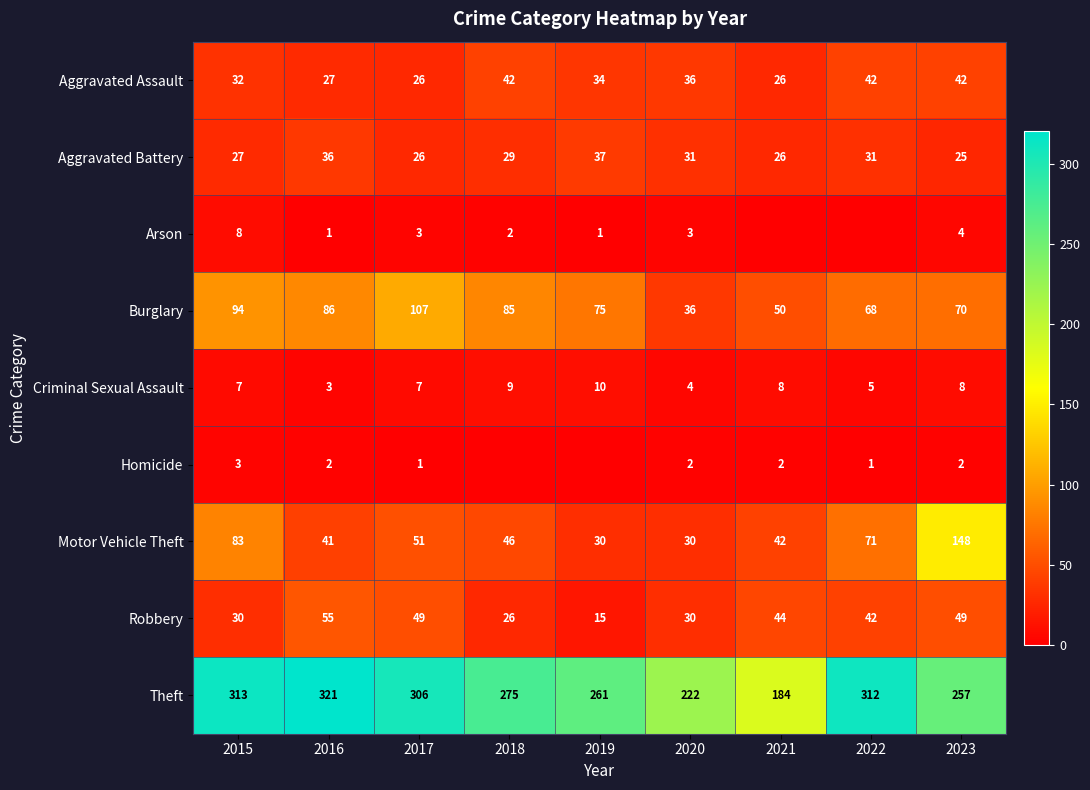

The value of Burglary at 2022 is 68. True or false?

True